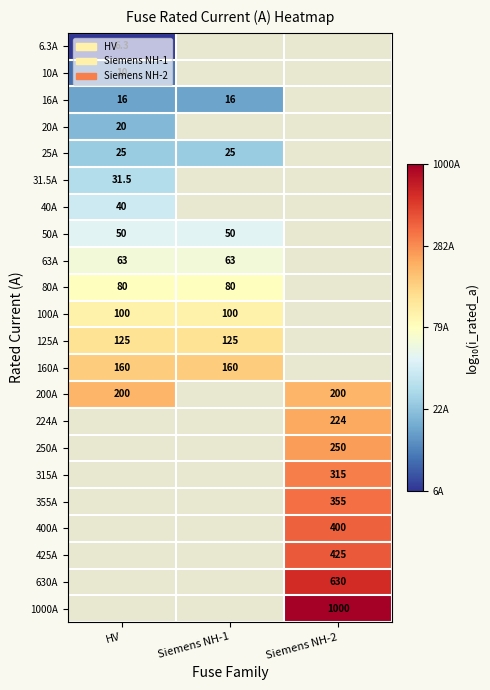

How many positive values does the 100A series have?

2